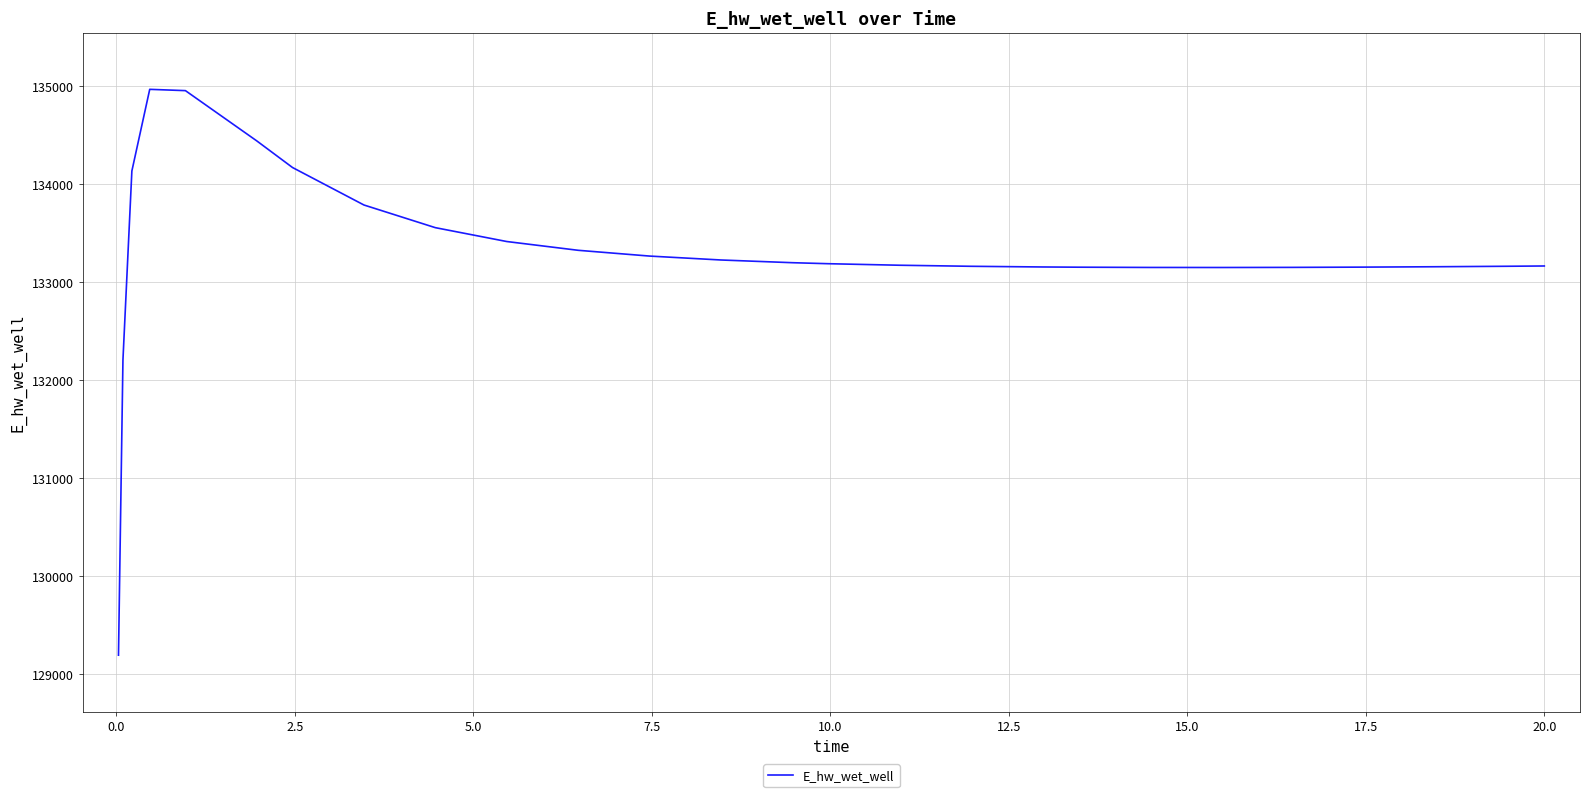

What is the smallest value displayed?

129196.1